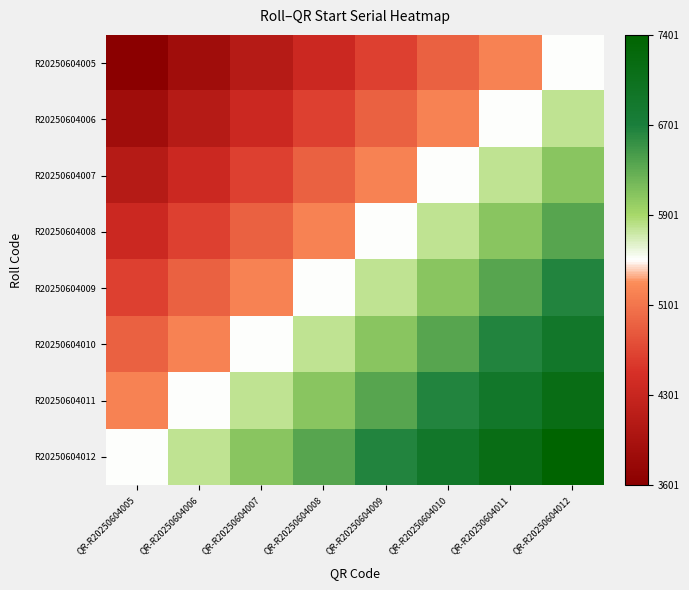

Which has a higher value, QR-R20250604009 or QR-R20250604010?

QR-R20250604010